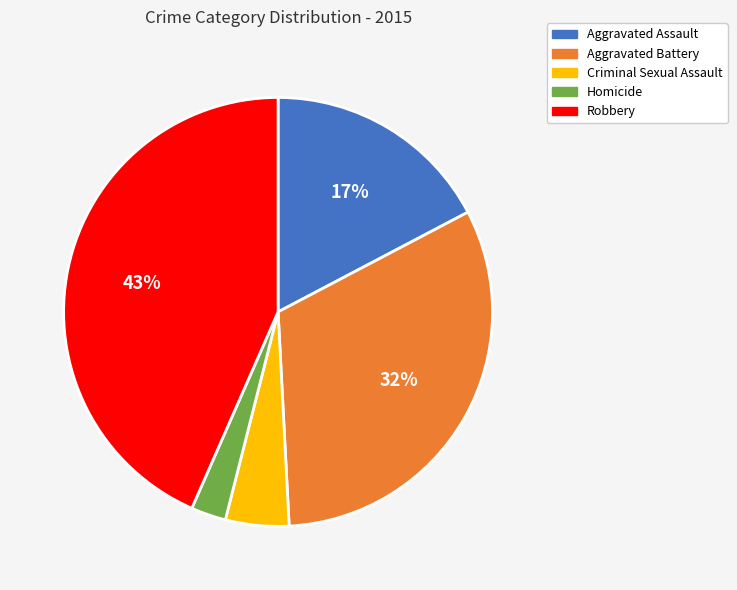

True or false: Aggravated Assault accounts for 26% of the total.

False